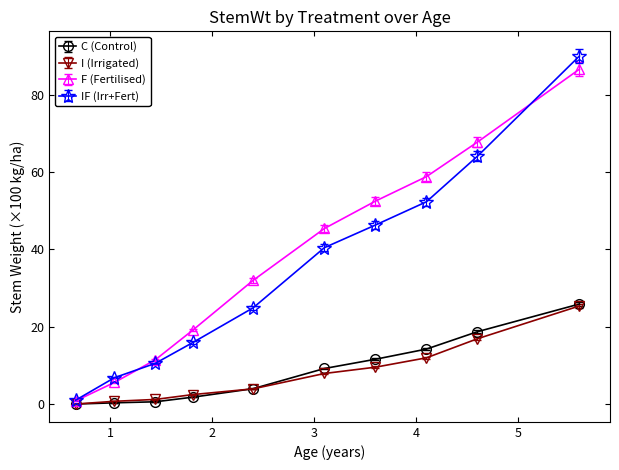

What is the value of the I (Irrigated) point at the 7th from the left?

9.6